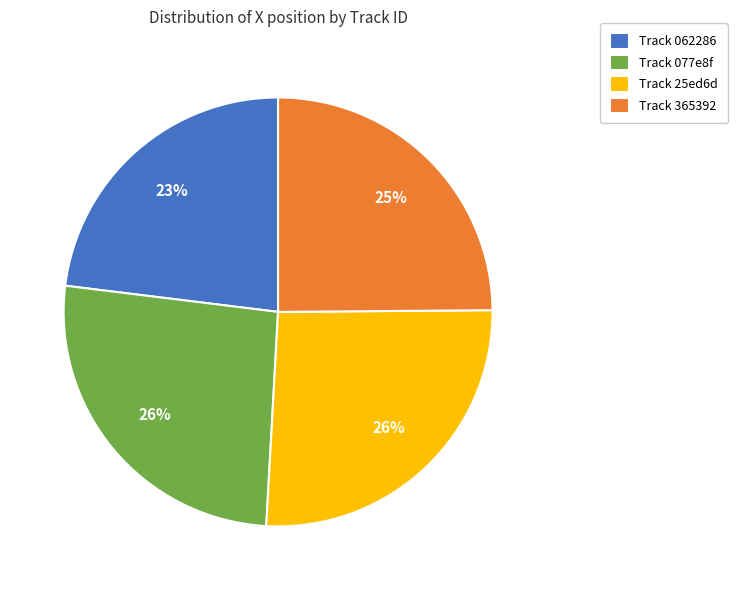

Does any single category account for the majority?

No